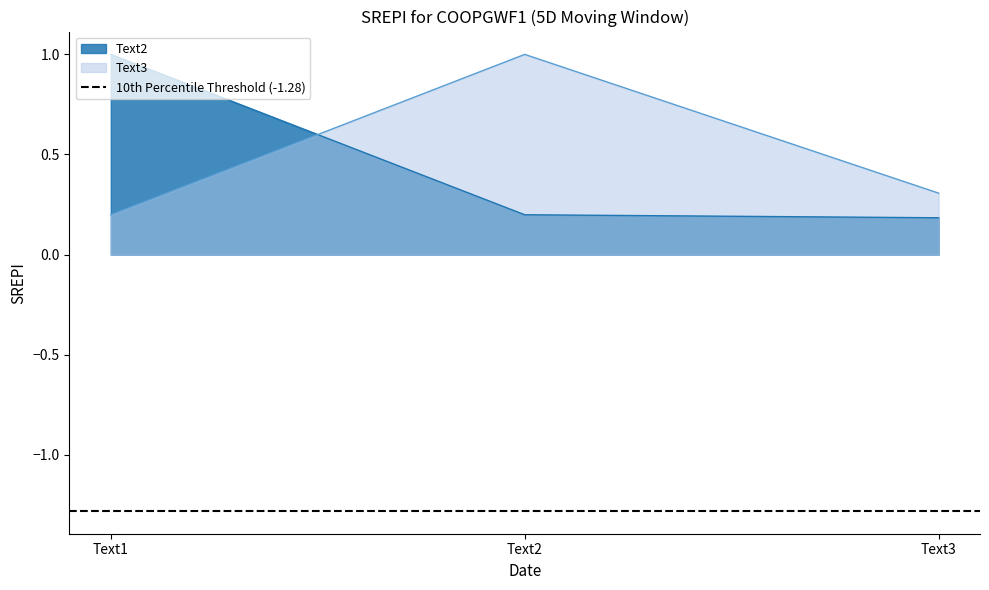

Which category has the highest value in the Text2 series?

Text1